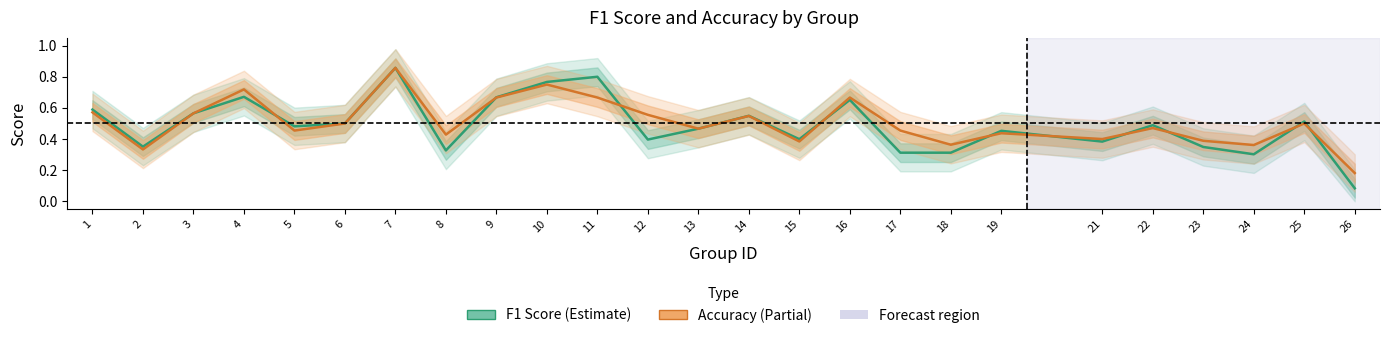

After their last crossing, which series has the higher values: f1 or accuracy?

accuracy